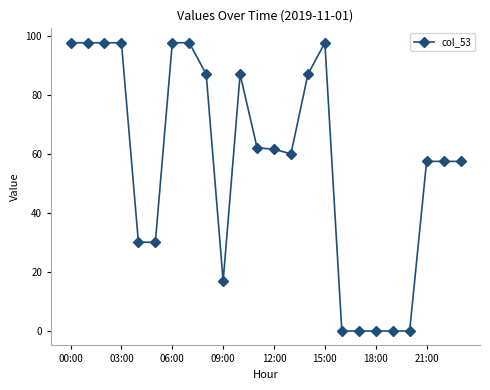

Reading left to right, list all the values displayed in this chart.

97.6	97.6	97.6	97.6	30.1	30.1	97.6	97.6	87.0	16.9	87.0	62.1	61.6	60.0	87.0	97.6	0.0	0.0	0.0	0.0	0.0	57.5	57.5	57.5